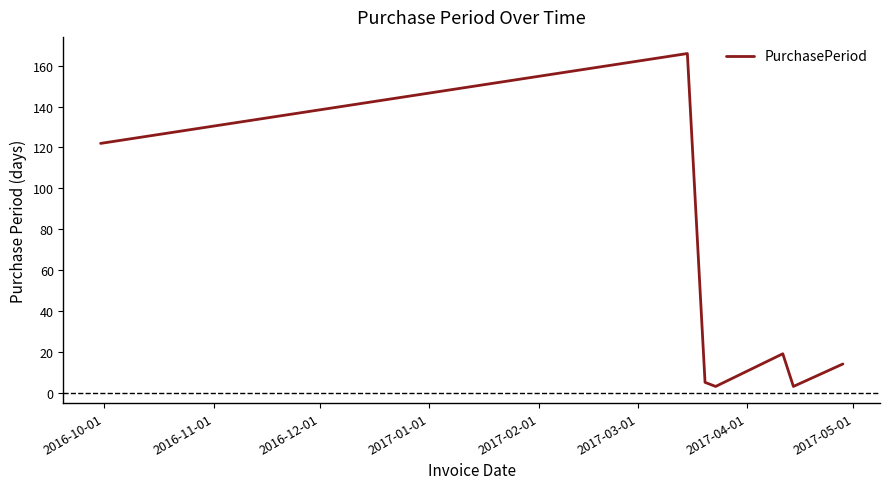

True or false: there are more than 2 points higher than both neighbors.

False